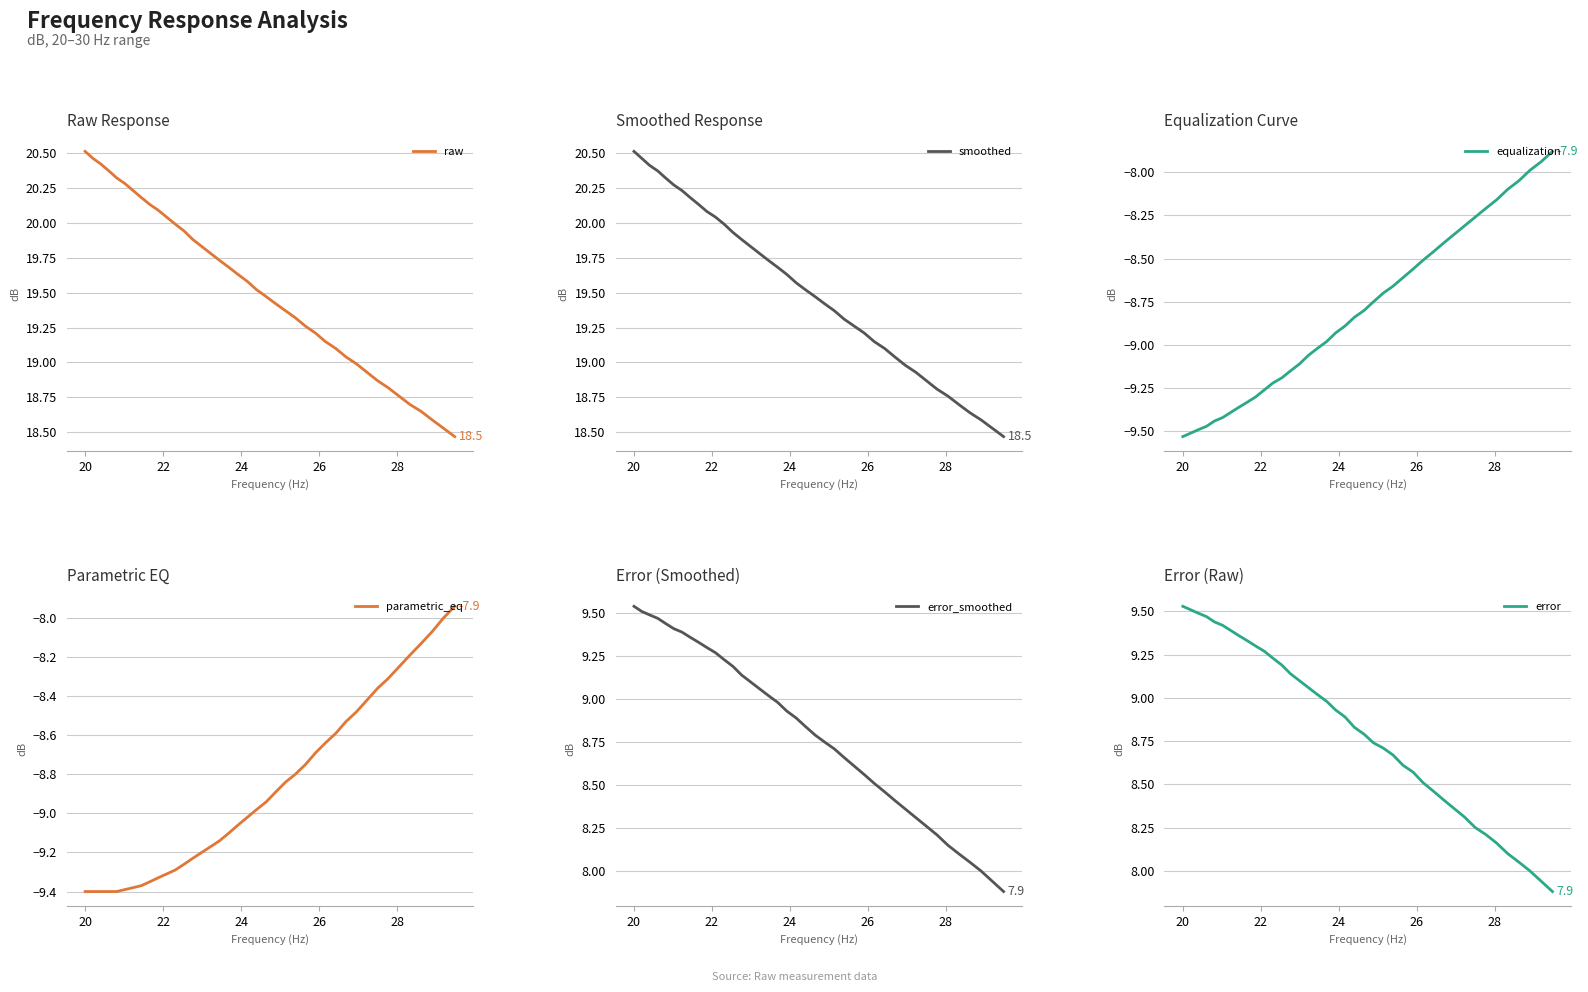

Is it true that error_smoothed equals 4.1 at 39?

False